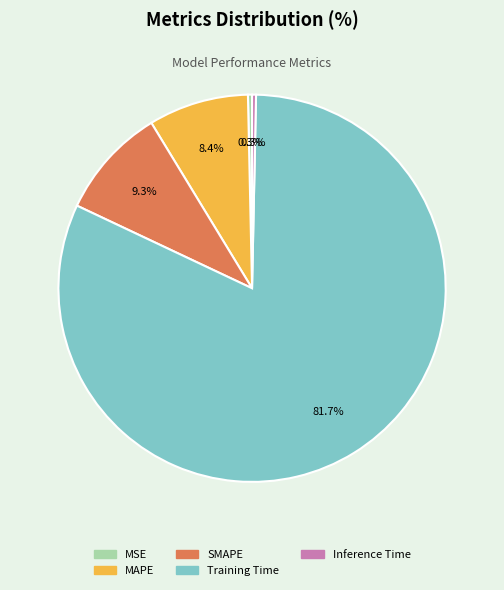

Is it true that Inference Time is 0% of the pie?

True